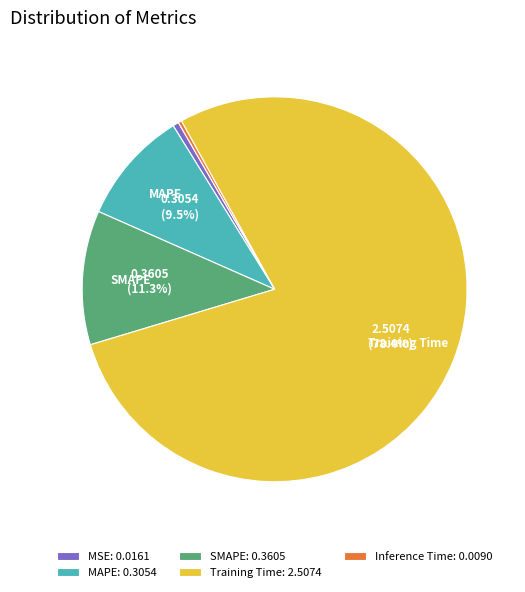

Which slice represents more than half of the pie?

Training Time